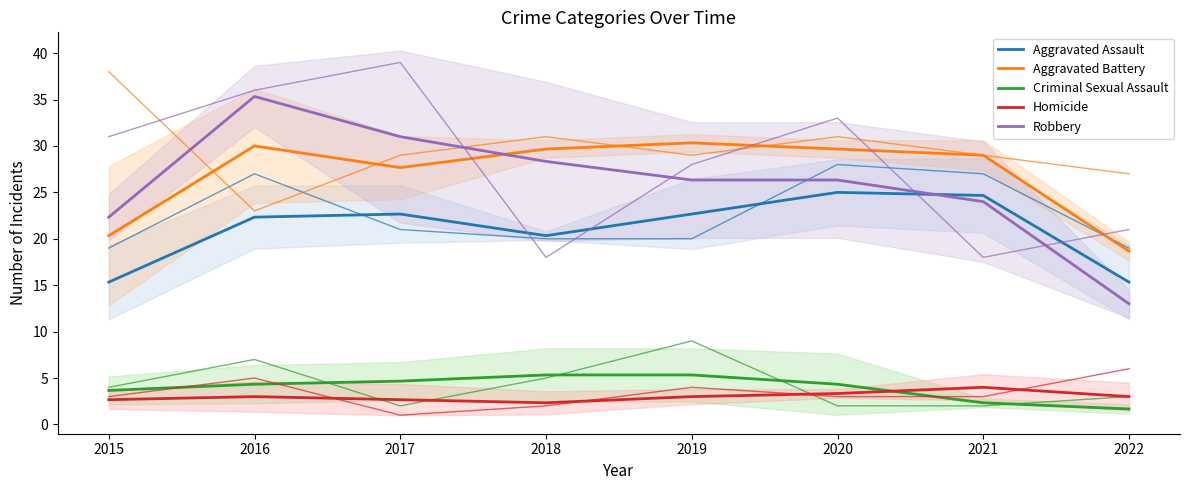

Does the chart display data point markers on the line(s)?

No